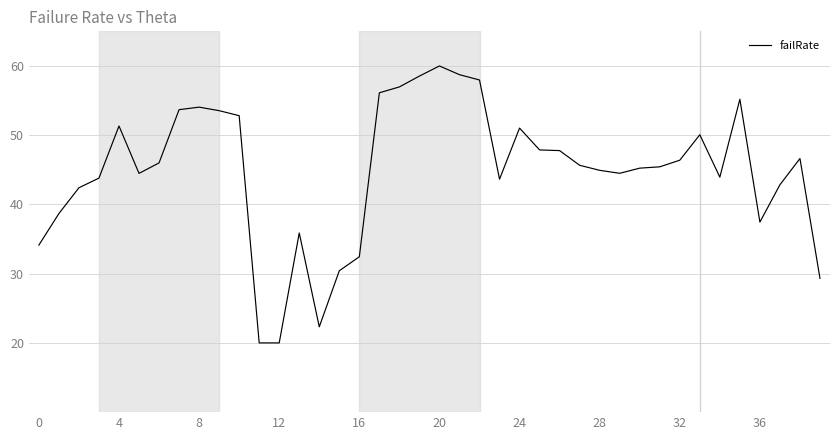

What is the minimum value shown in the chart?

20.0